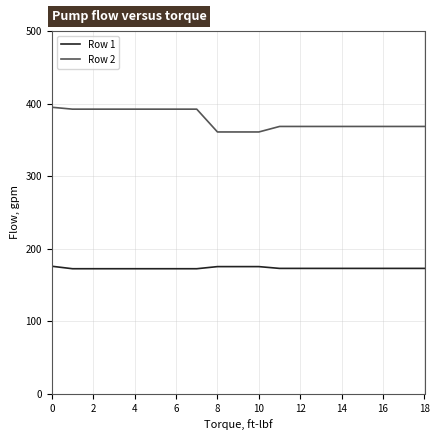

Which series has the largest total across all categories?

Row 2